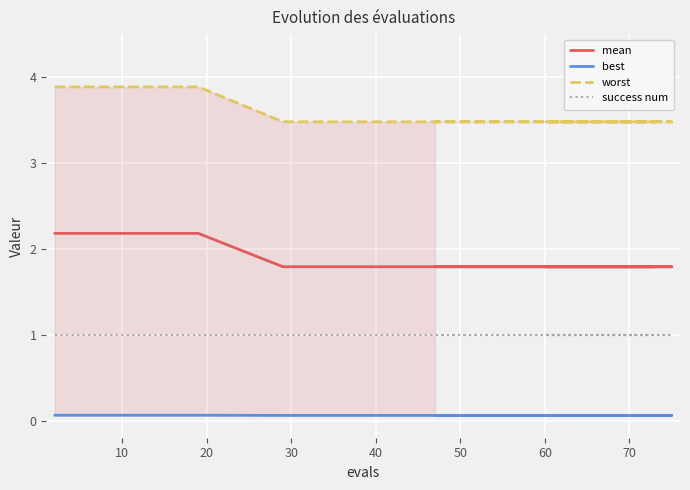

What is the value of the worst point at the 17th from the left?

3.5